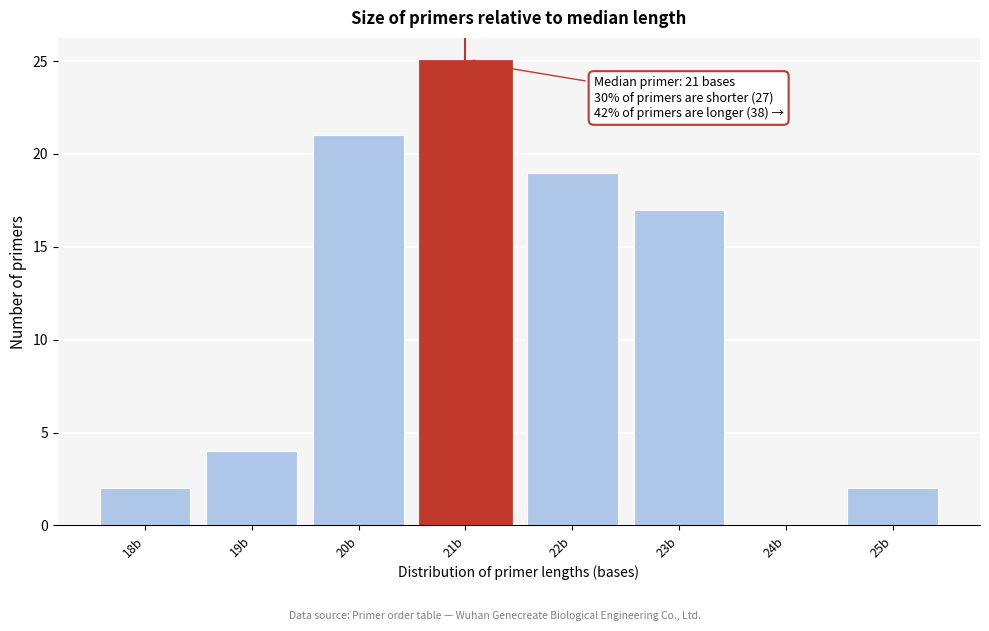

Over which range of the x-axis is the bar tallest?

20.5 to 21.5